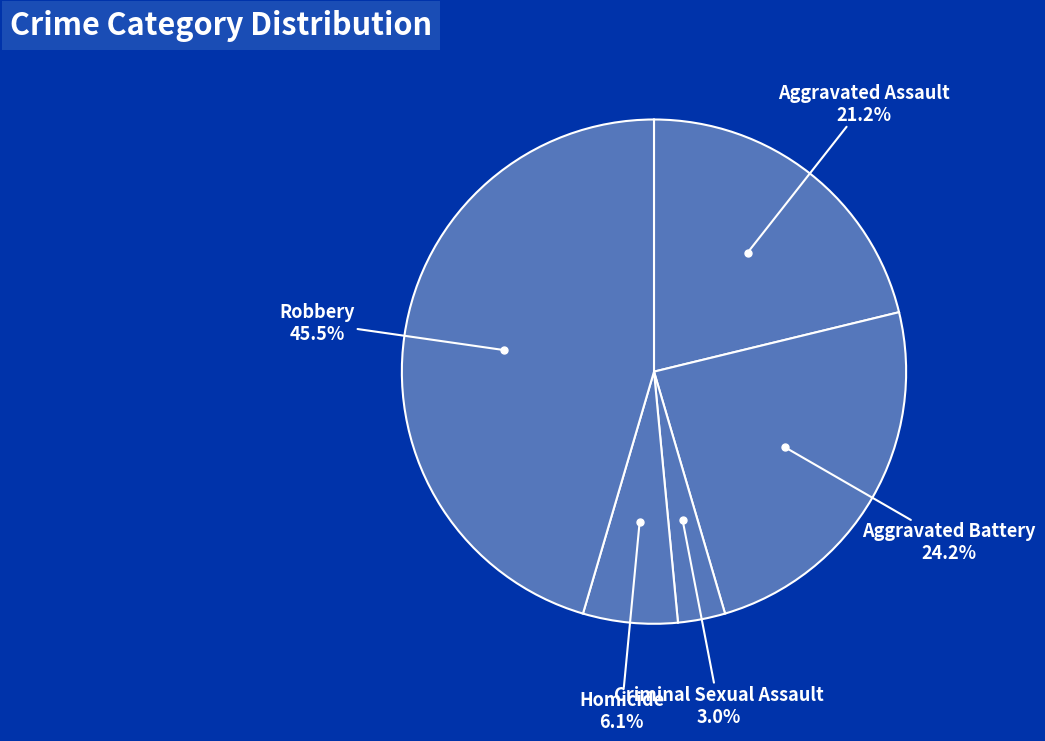

Count the number of slices in the pie.

5